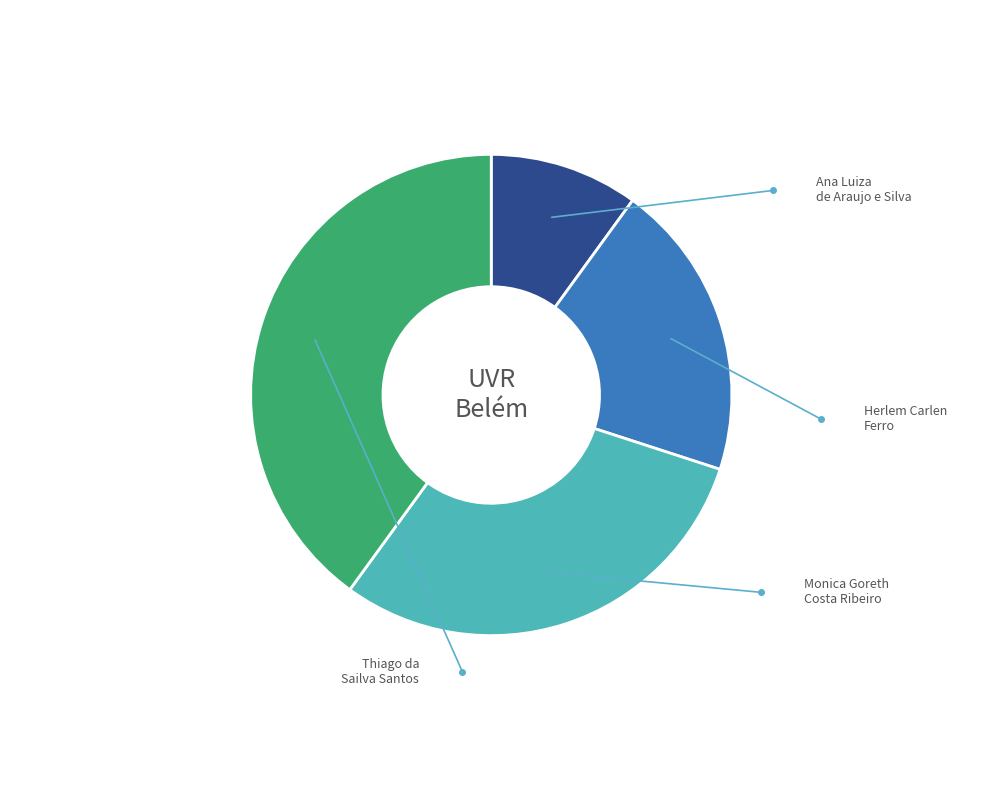

What is the largest slice in the pie chart?

Thiago da Sailva Santos